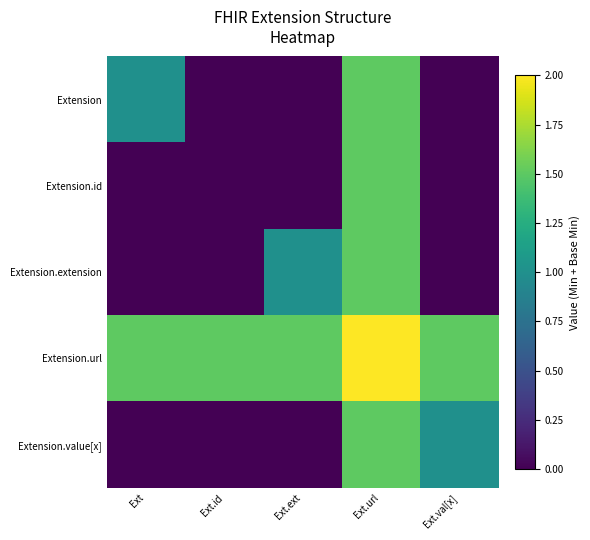

Reading left to right, what are all the values shown in this chart?

Extension: Ext=1.0	Ext.id=0.0	Ext.ext=0.0	Ext.url=1.5	Ext.val[x]=0.0
Extension.id: Ext=0.0	Ext.id=0.0	Ext.ext=0.0	Ext.url=1.5	Ext.val[x]=0.0
Extension.extension: Ext=0.0	Ext.id=0.0	Ext.ext=1.0	Ext.url=1.5	Ext.val[x]=0.0
Extension.url: Ext=1.5	Ext.id=1.5	Ext.ext=1.5	Ext.url=2.0	Ext.val[x]=1.5
Extension.value[x]: Ext=0.0	Ext.id=0.0	Ext.ext=0.0	Ext.url=1.5	Ext.val[x]=1.0